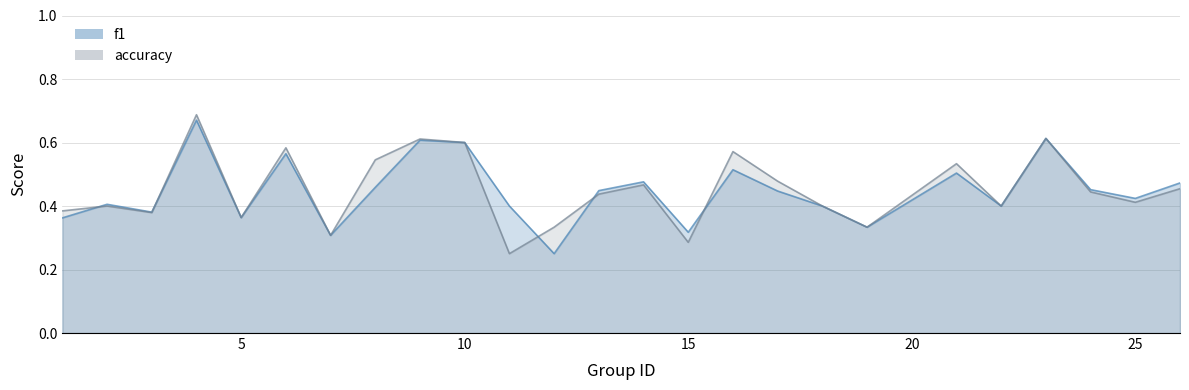

How many intersections are there between accuracy and f1?

5